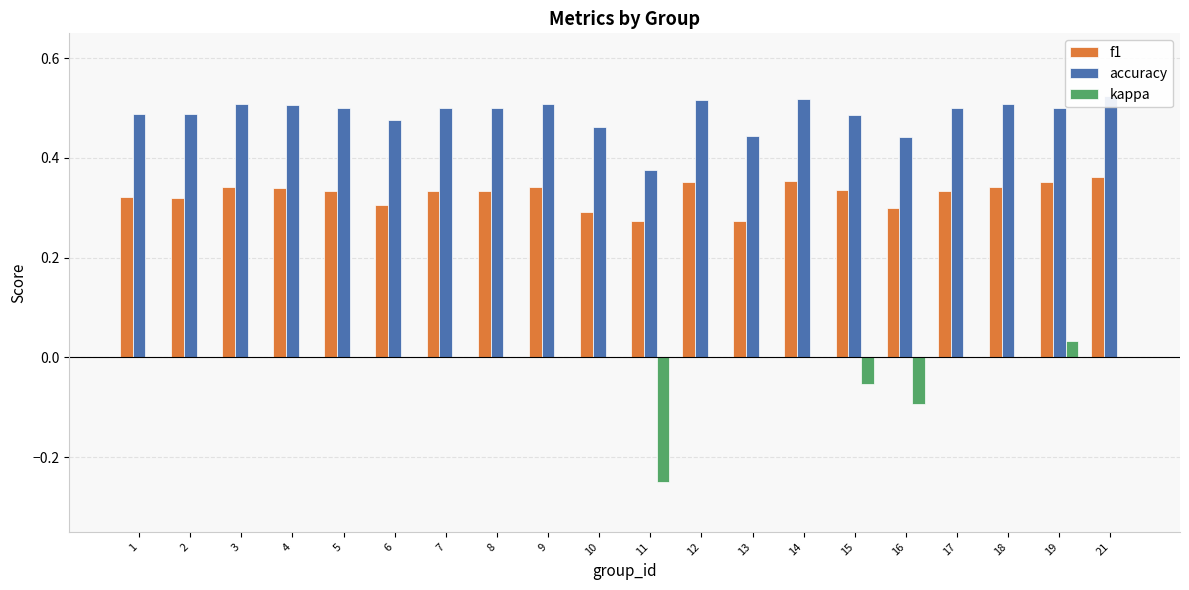

What is the difference between the f1 values at 16 and 12?

0.1